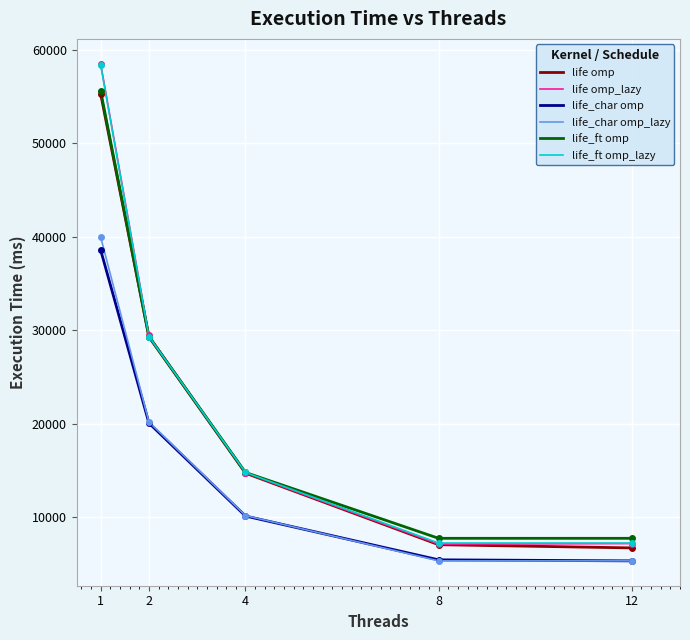

Which series has the widest spread of values?

life omp_lazy